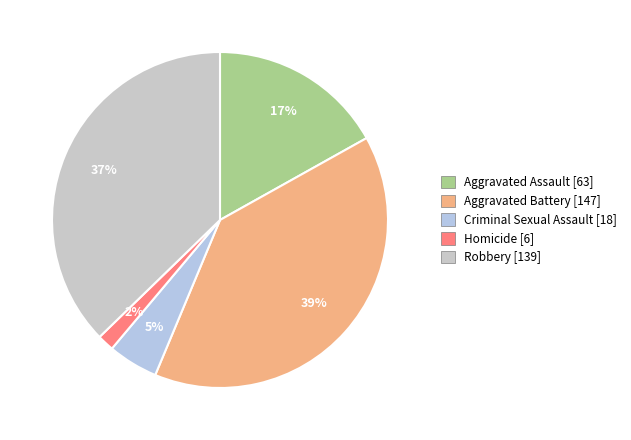

Rank the categories by value from highest to lowest.

Aggravated Battery, Robbery, Aggravated Assault, Criminal Sexual Assault, Homicide